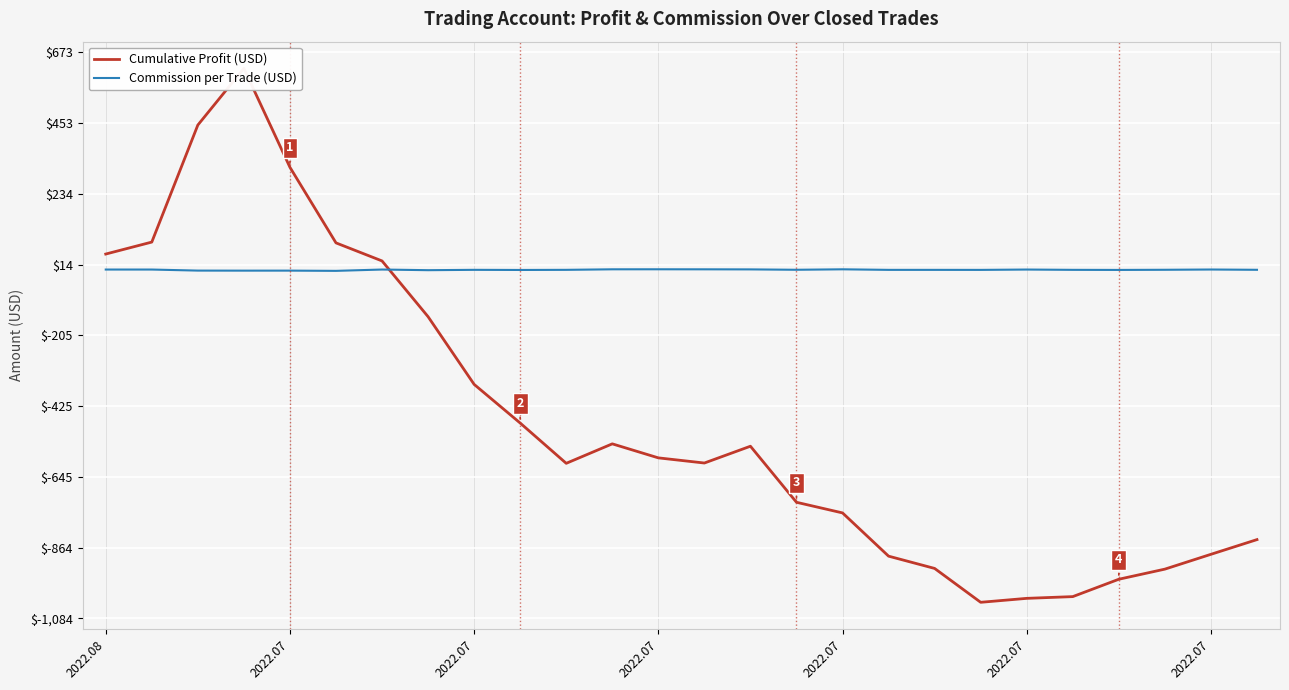

Reading right to left, extract all data points from this chart.

Cumulative Profit (USD): -839.3	-885.0	-930.9	-962.3	-1016.2	-1021.6	-1033.9	-928.8	-890.7	-756.5	-723.5	-549.5	-601.6	-585.6	-542.1	-602.6	-477.6	-357.6	-147.6	25.5	81.5	316.1	623.1	447.2	84.0	46.9
Commission per Trade (USD): -2.0	-1.1	-2.0	-2.4	-2.2	-1.2	-2.3	-2.2	-2.2	-0.5	-1.9	-0.8	-0.6	-0.4	-0.5	-2.2	-2.5	-2.1	-3.2	-1.2	-5.3	-4.6	-4.7	-4.5	-1.2	-1.2